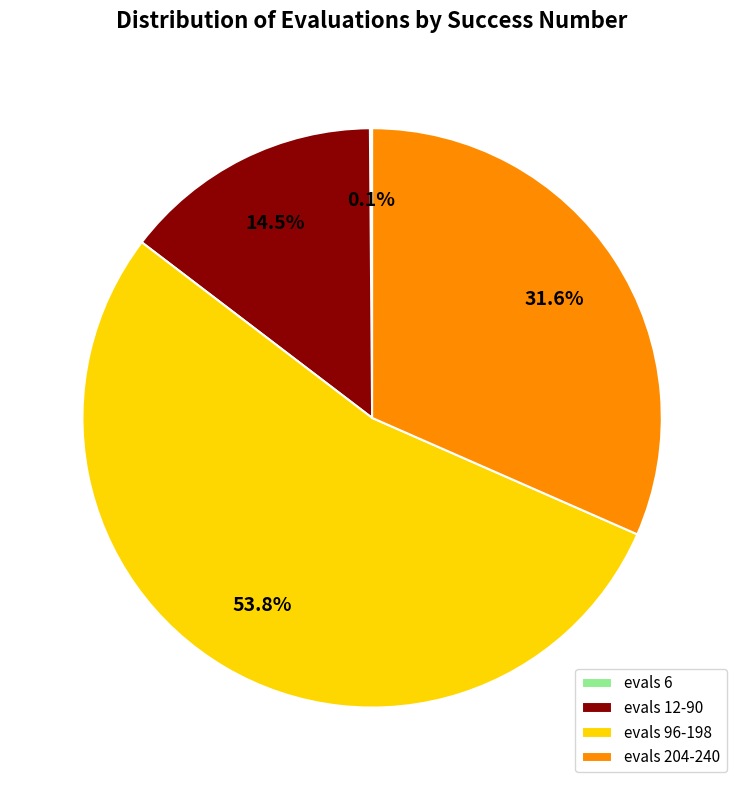

Which category has the biggest portion of the pie?

evals 96-198